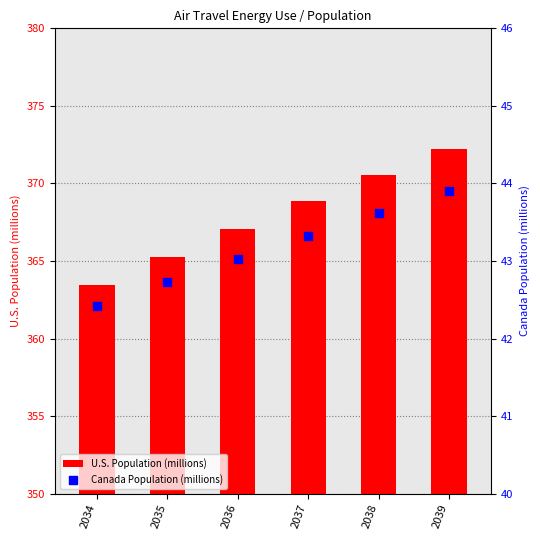

Is the value of U.S. Population (millions) at 2038 greater than the value of Canada Population (millions) at 2037?

Yes